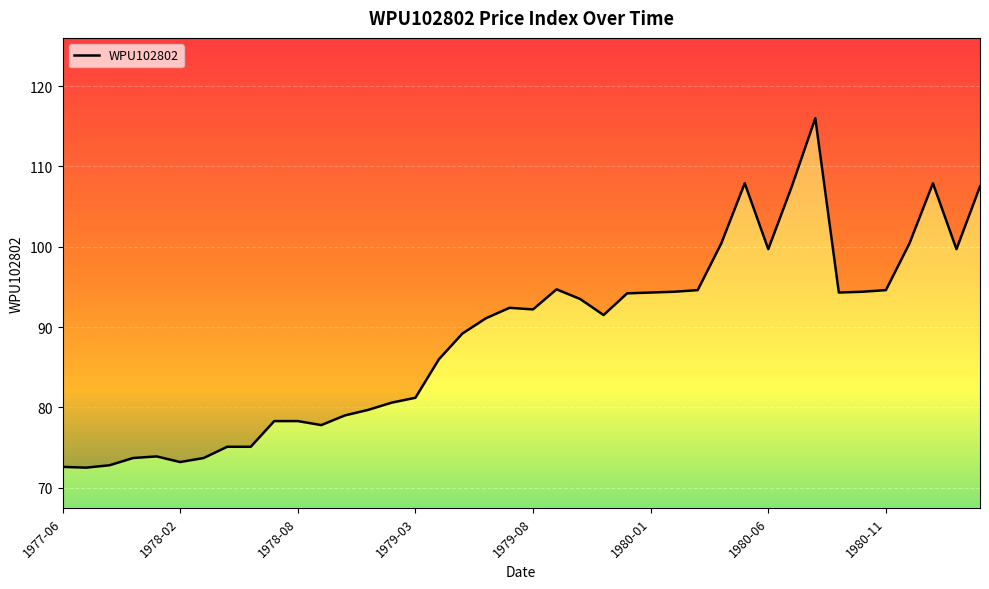

The value at 1980-09 is 160.9. True or false?

False